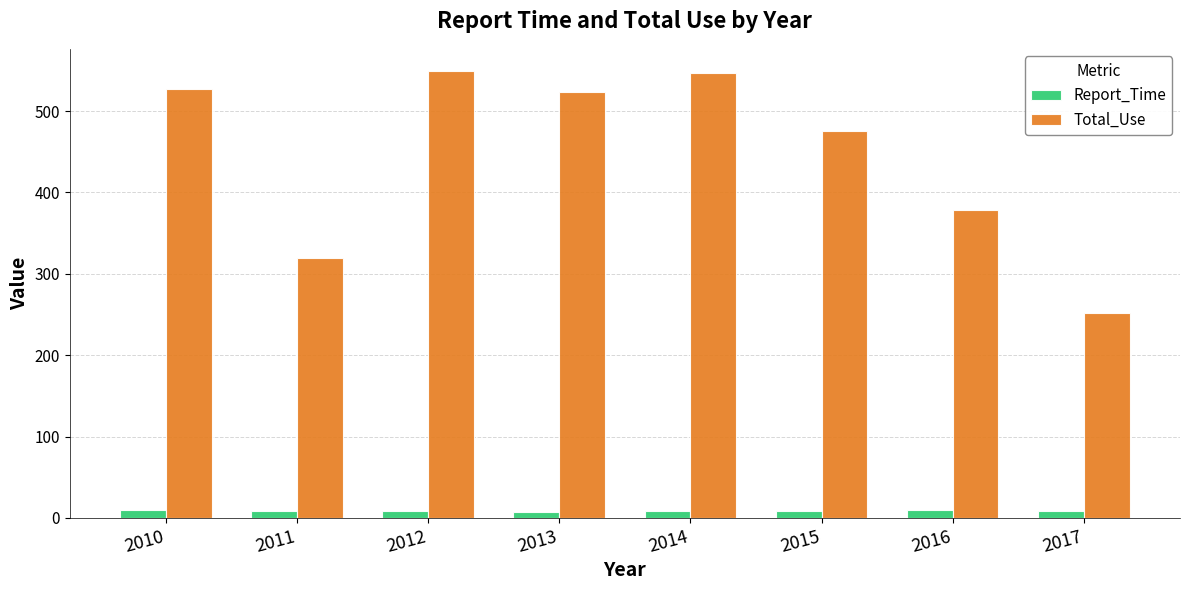

What are all the series names shown in the legend?

Report_Time, Total_Use